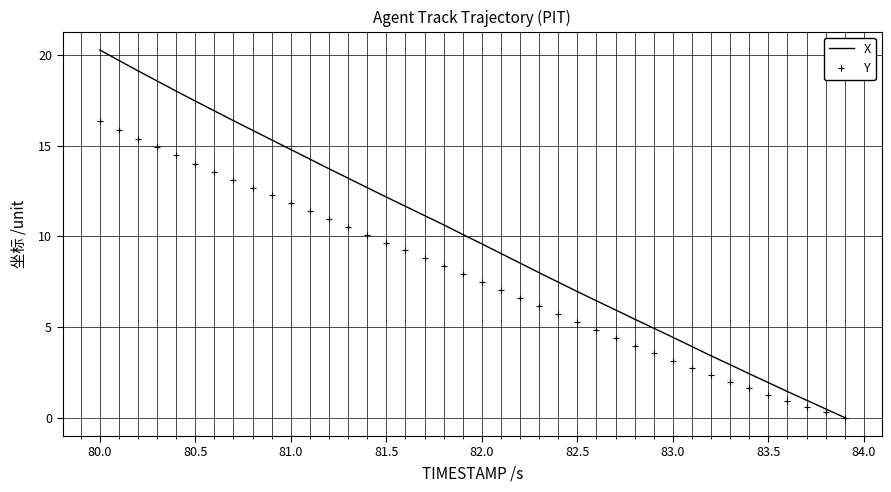

Rank the series by their average value, from lowest to highest.

Y, X